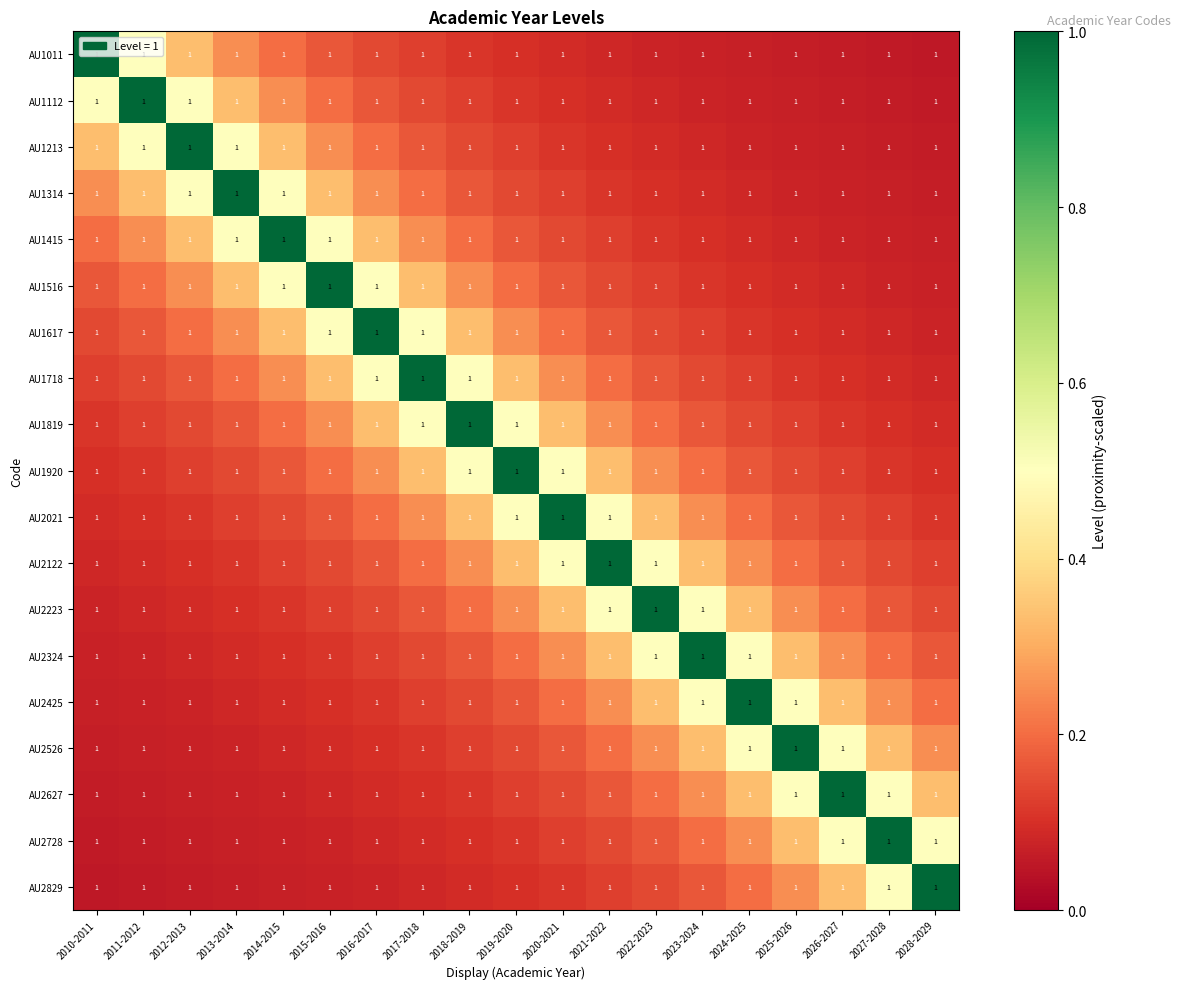

At how many categories does at least one series exceed 0?

19